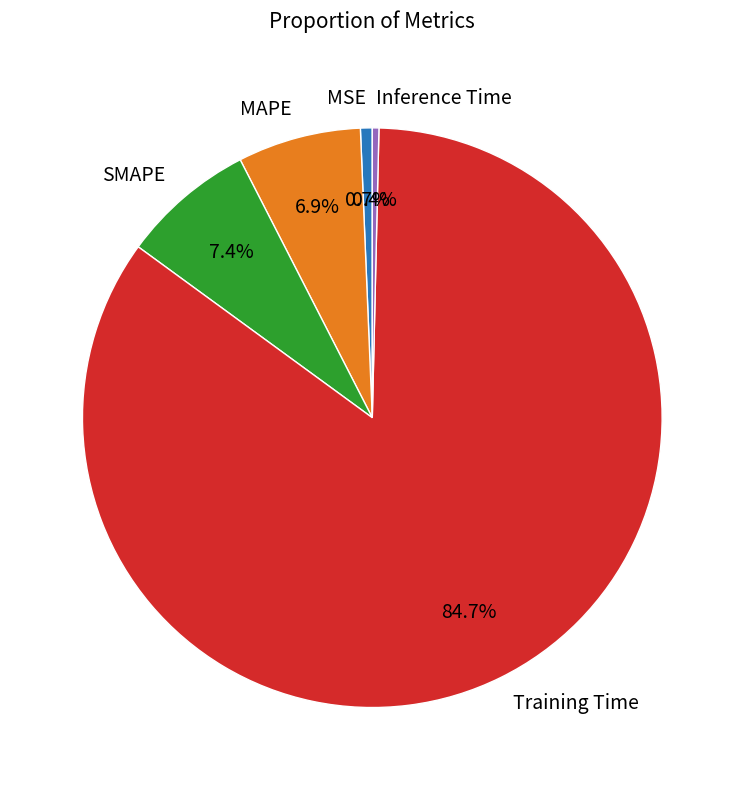

Combined, do MAPE and SMAPE account for over 50%?

No